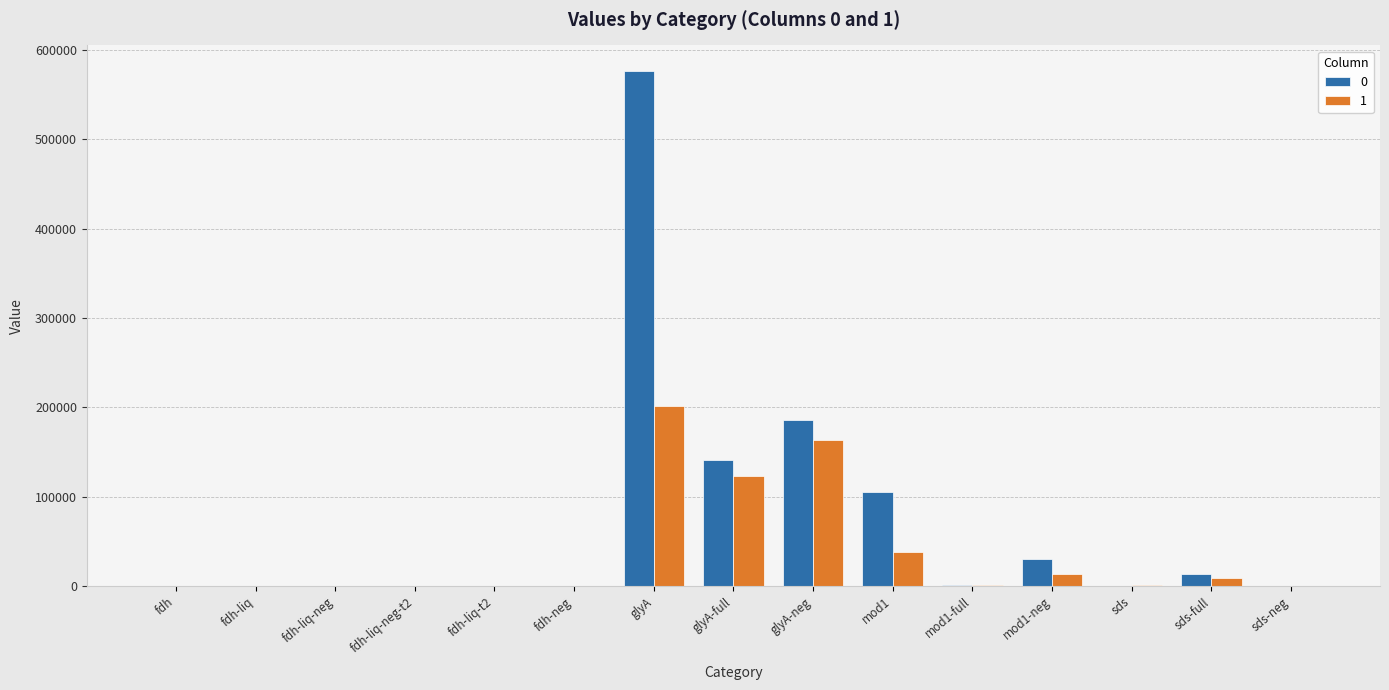

What is the spread (max minus min) of values at fdh-liq?

44.7